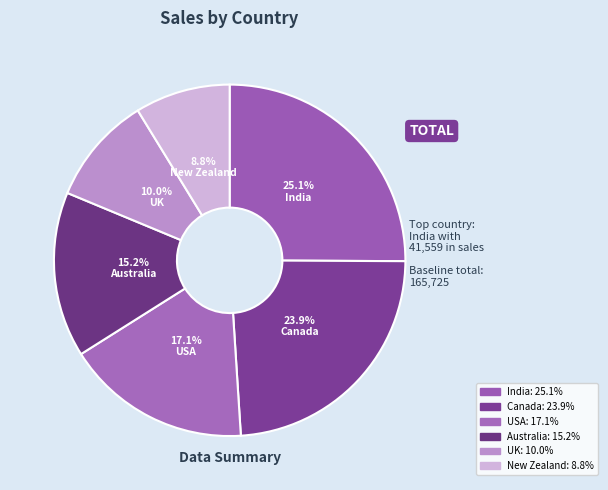

How many slices are in this pie chart?

6